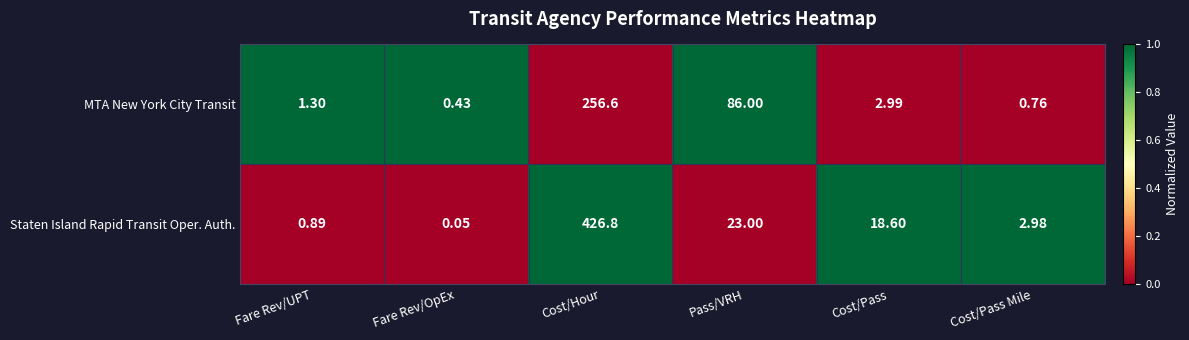

How many series are shown in this chart?

2